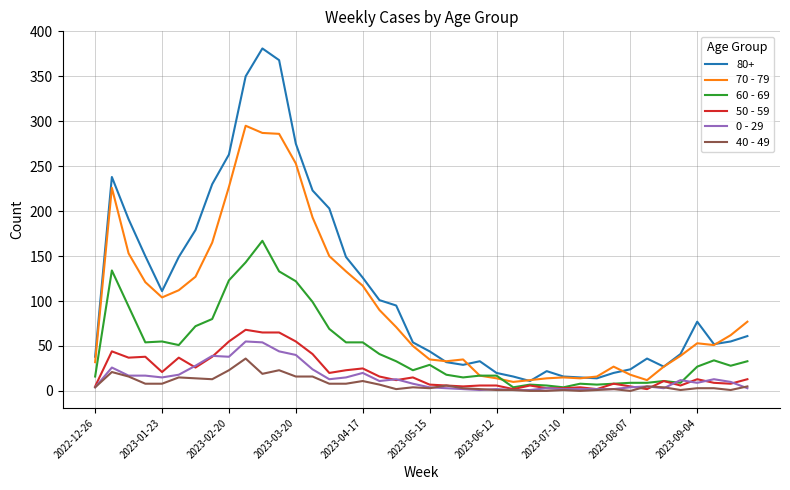

Which series has the largest total across all categories?

80+